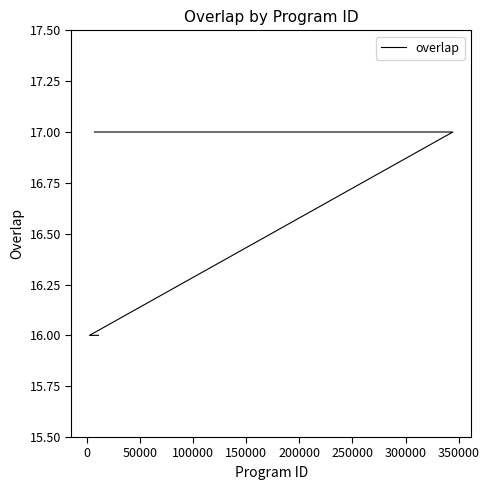

The chart shows a value of 4 at 11. True or false?

False